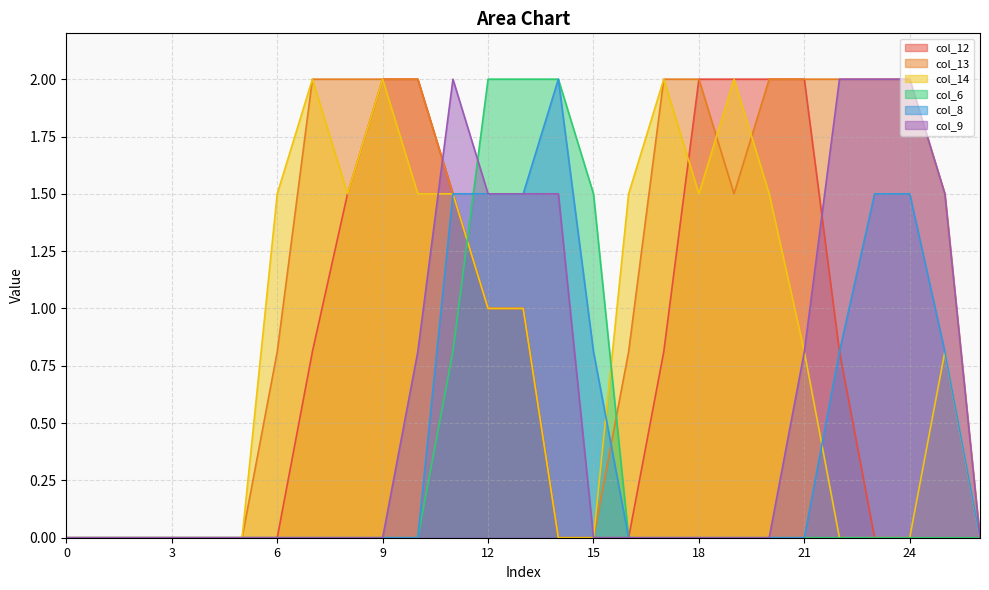

What is the average value of the col_9 series?

0.6